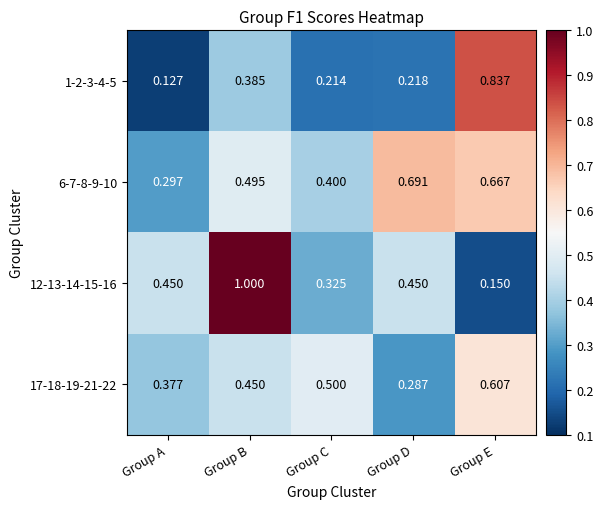

Which label corresponds to the smallest value in the chart?

Group A